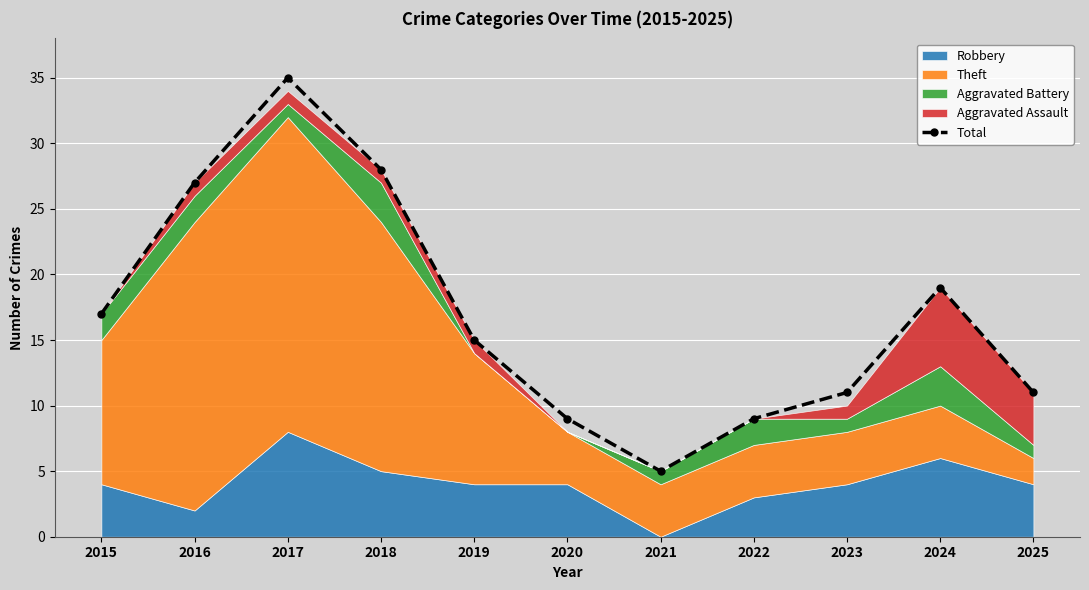

What is the sum of the values at 2024 and 2017?

54